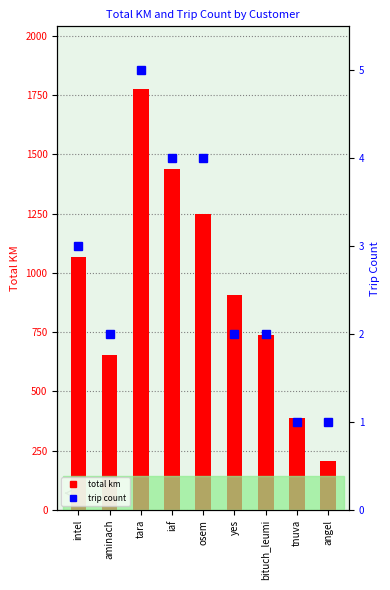

What is the difference between the trip count values at yes and osem?

2.0